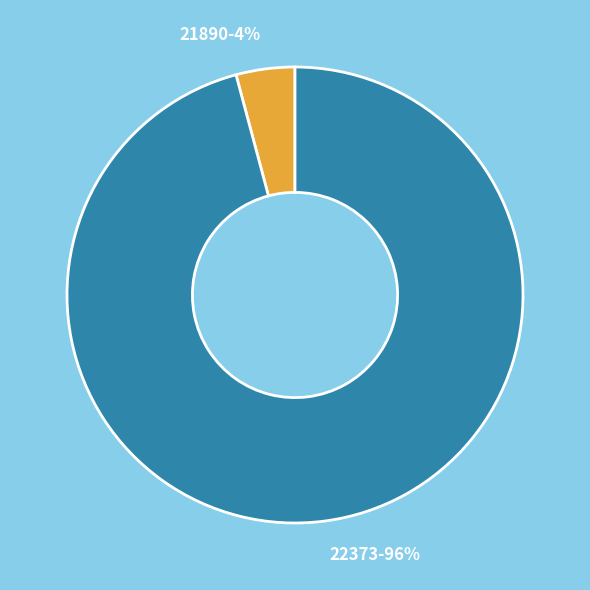

Which category has the smallest portion of the pie?

21890